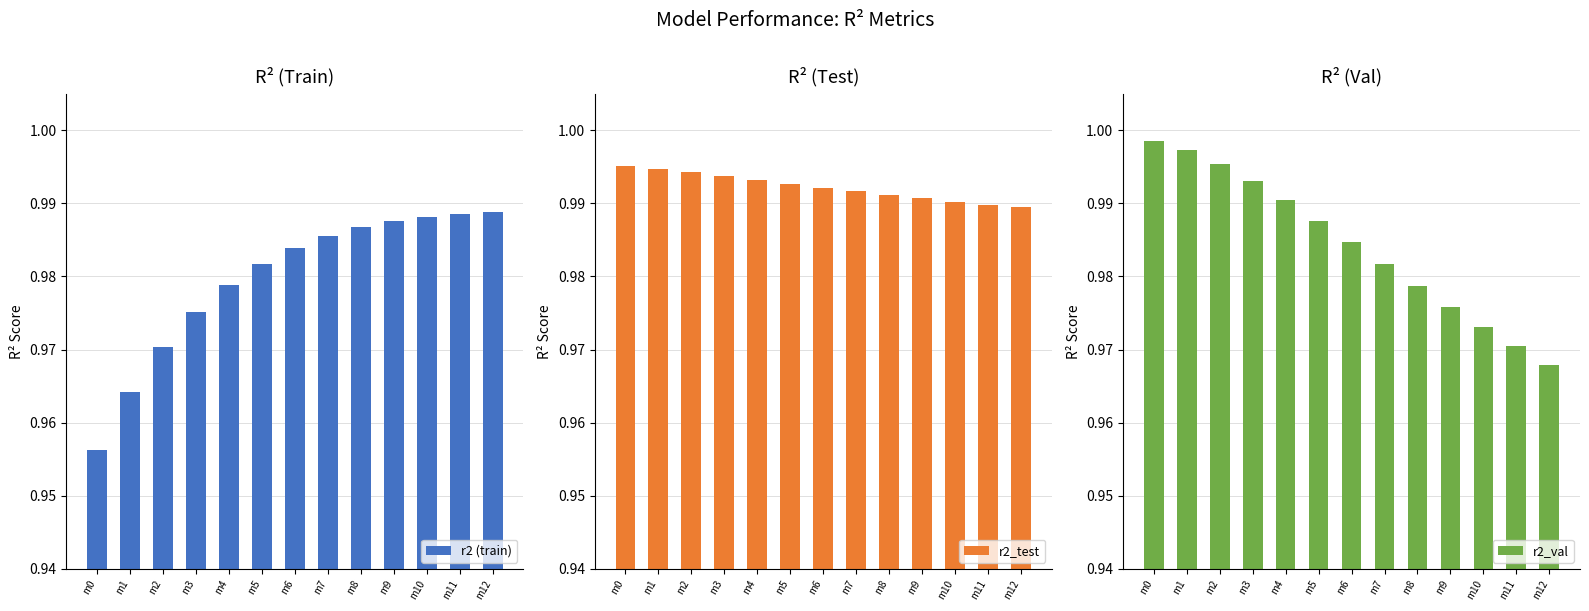

Rank the series at m2 from lowest to highest value.

r2 (train), r2_test, r2_val